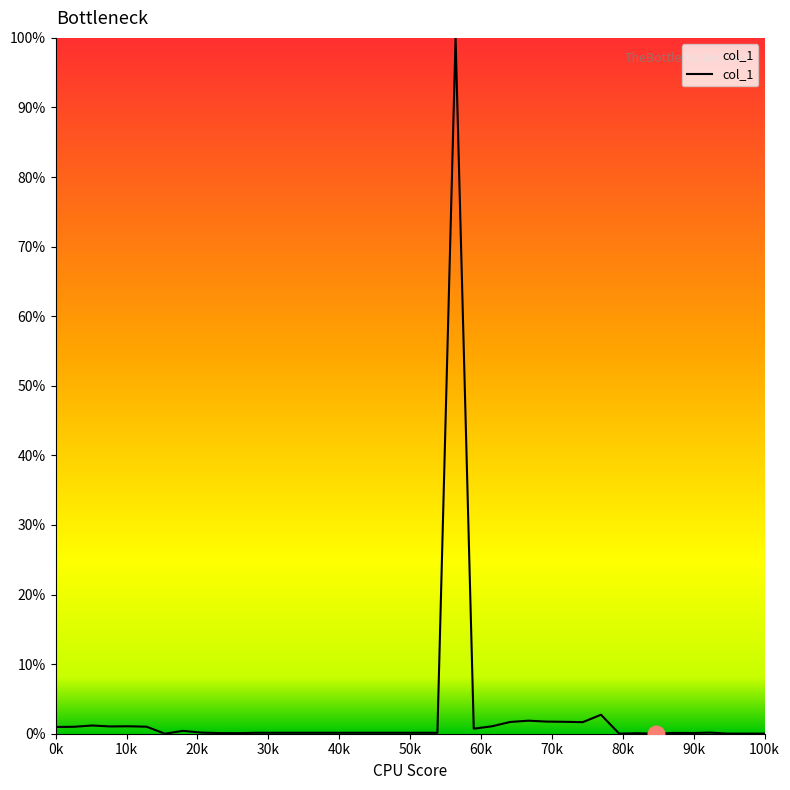

What is the difference between the maximum and minimum values?

100.0